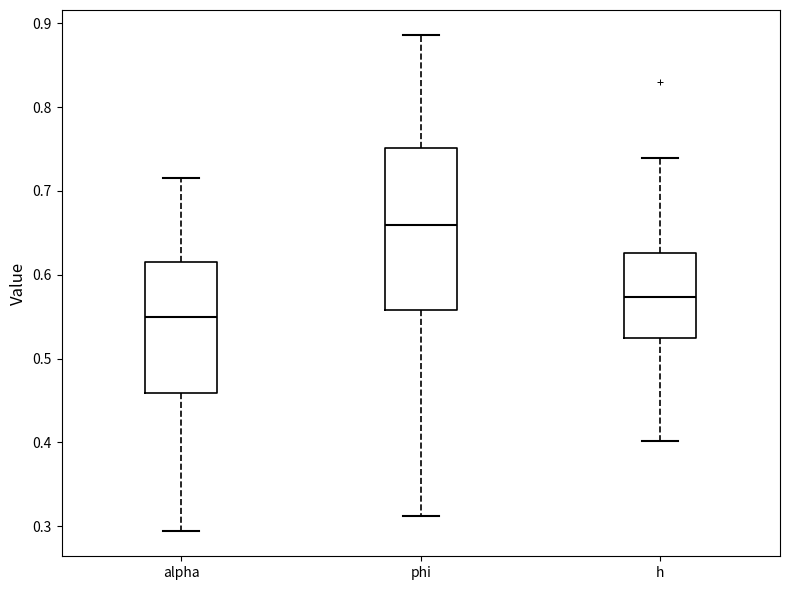

Reading left to right, read every box against the y-axis: the position of its median line, the range the box covers, and the ends of its whiskers. The values are not printed on the chart, so give them approximately, as read against the axis.

alpha: median 0.55, box 0.46 to 0.61, whiskers 0.29 to 0.72
phi: median 0.66, box 0.56 to 0.75, whiskers 0.31 to 0.89
h: median 0.57, box 0.52 to 0.63, whiskers 0.40 to 0.74